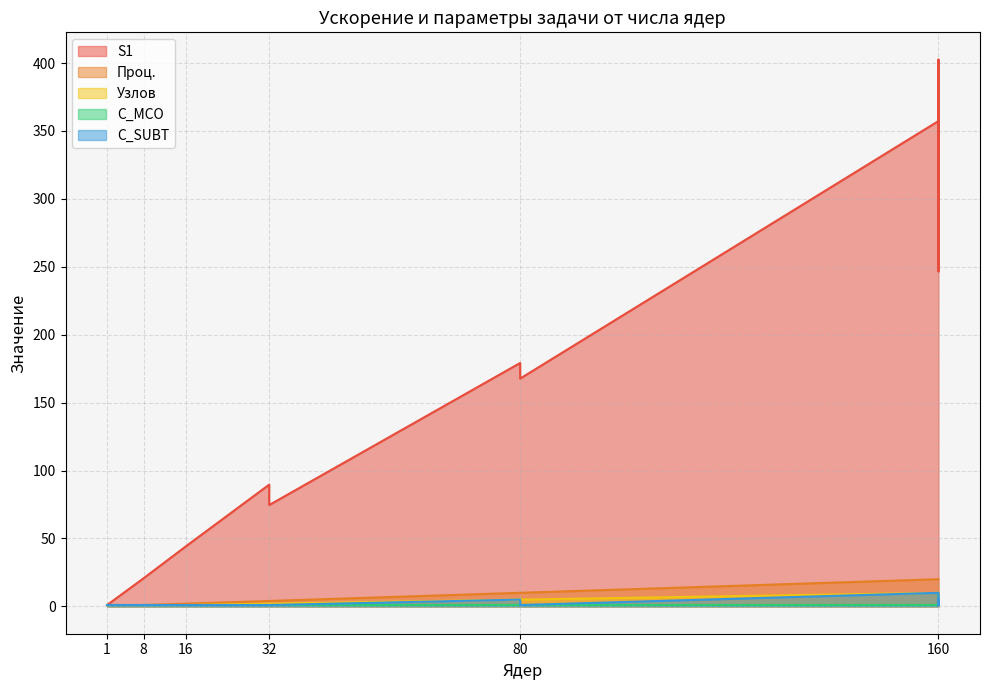

What is the highest value of the С_MCO series?

10.0